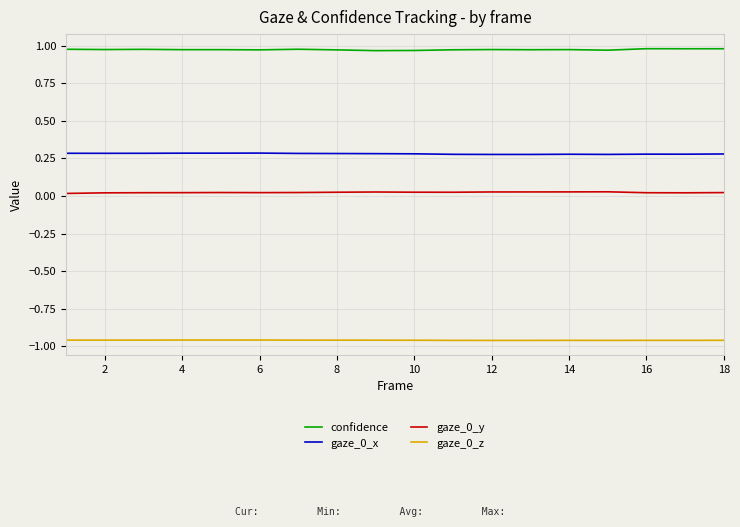

Is this an area chart (filled region under the line)?

No